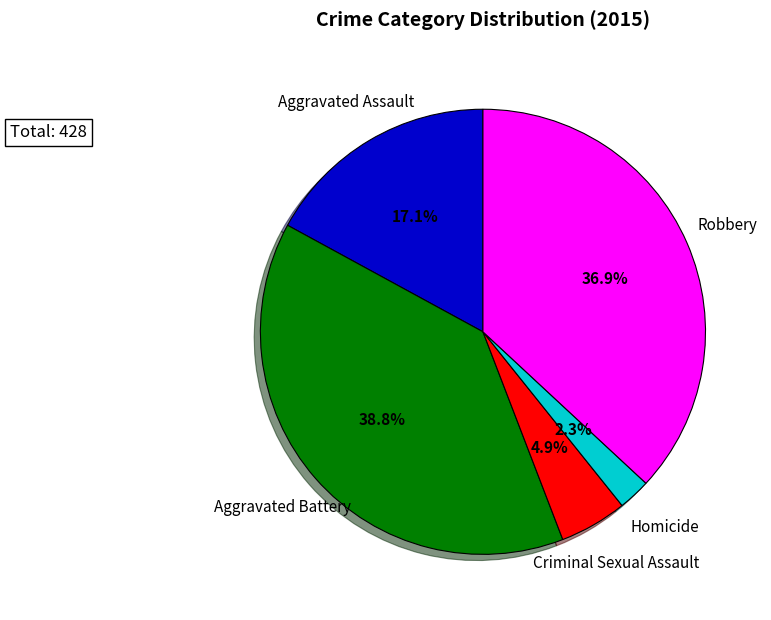

Which category has the smallest portion of the pie?

Homicide